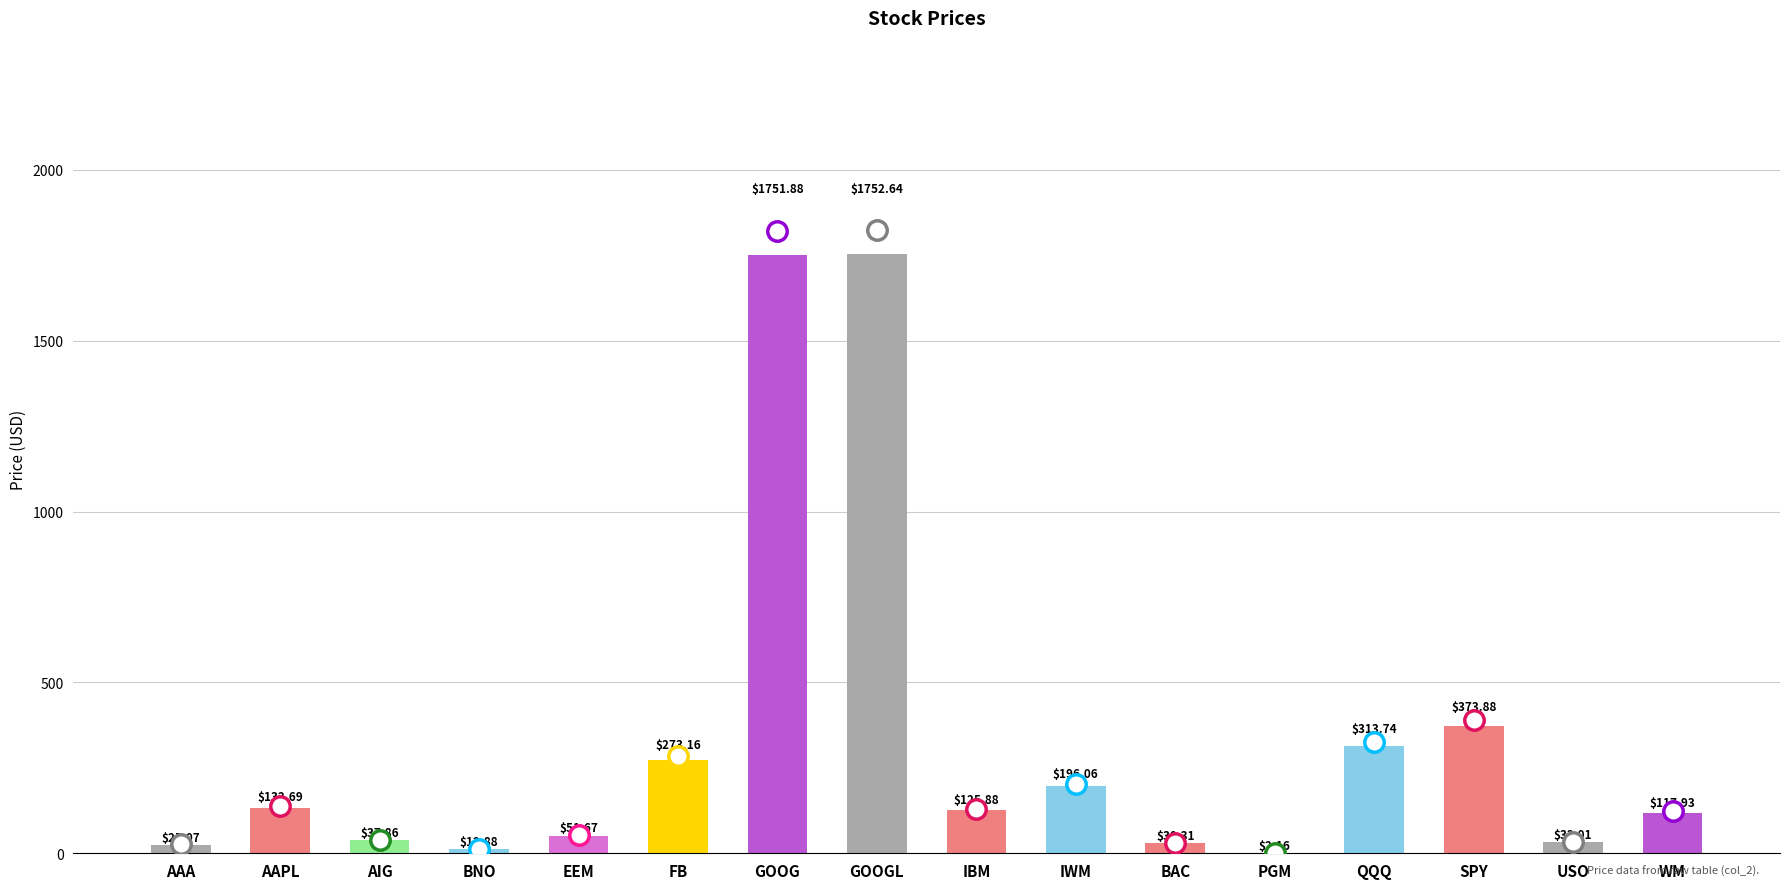

The chart shows a value of 125.9 at IBM. True or false?

True